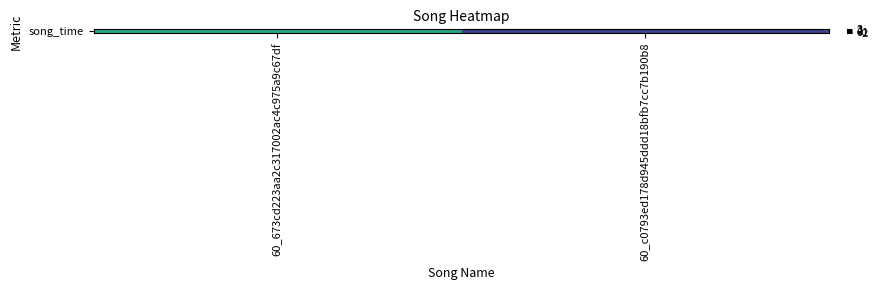

What is the maximum value shown in the chart?

1